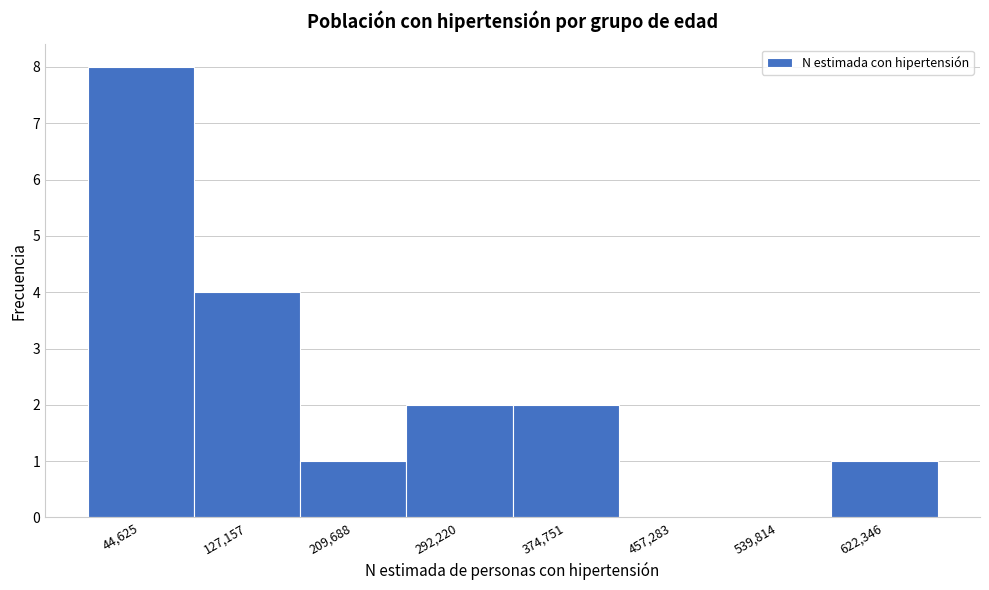

Reading left to right, transcribe this chart: for each bar, give the range it covers on the x-axis and its height. Neither the bar edges nor the heights are printed on the chart, so give them approximately, as read against the axes.

0 to 90000: 8
90000 to 170000: 4
170000 to 250000: 1
250000 to 330000: 2
330000 to 420000: 2
420000 to 500000: 0
500000 to 580000: 0
580000 to 660000: 1